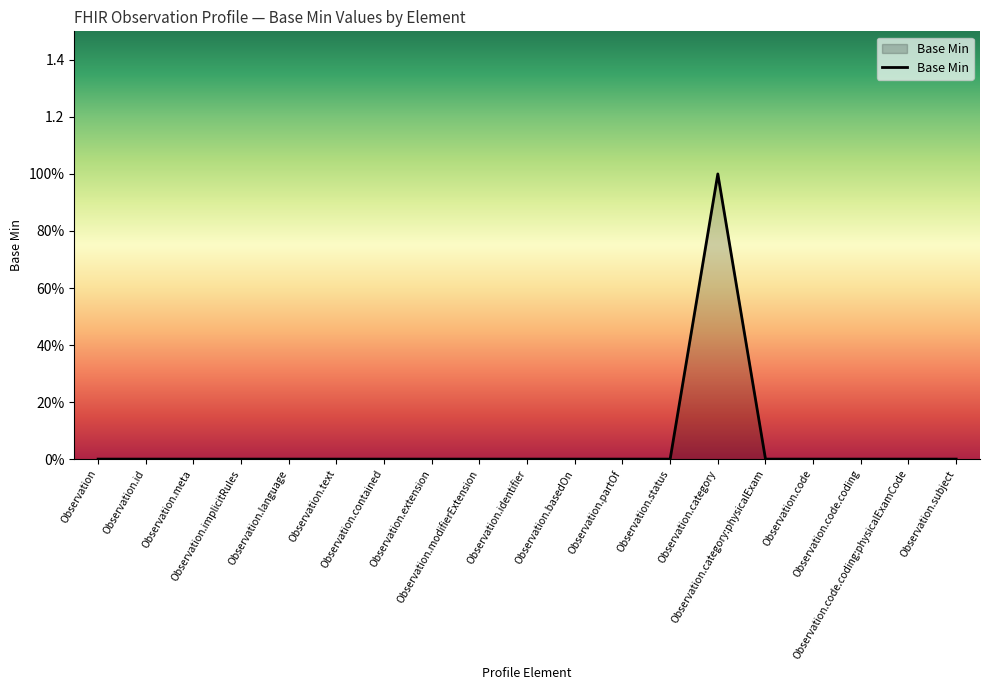

Does the chart display data point markers on the line(s)?

No